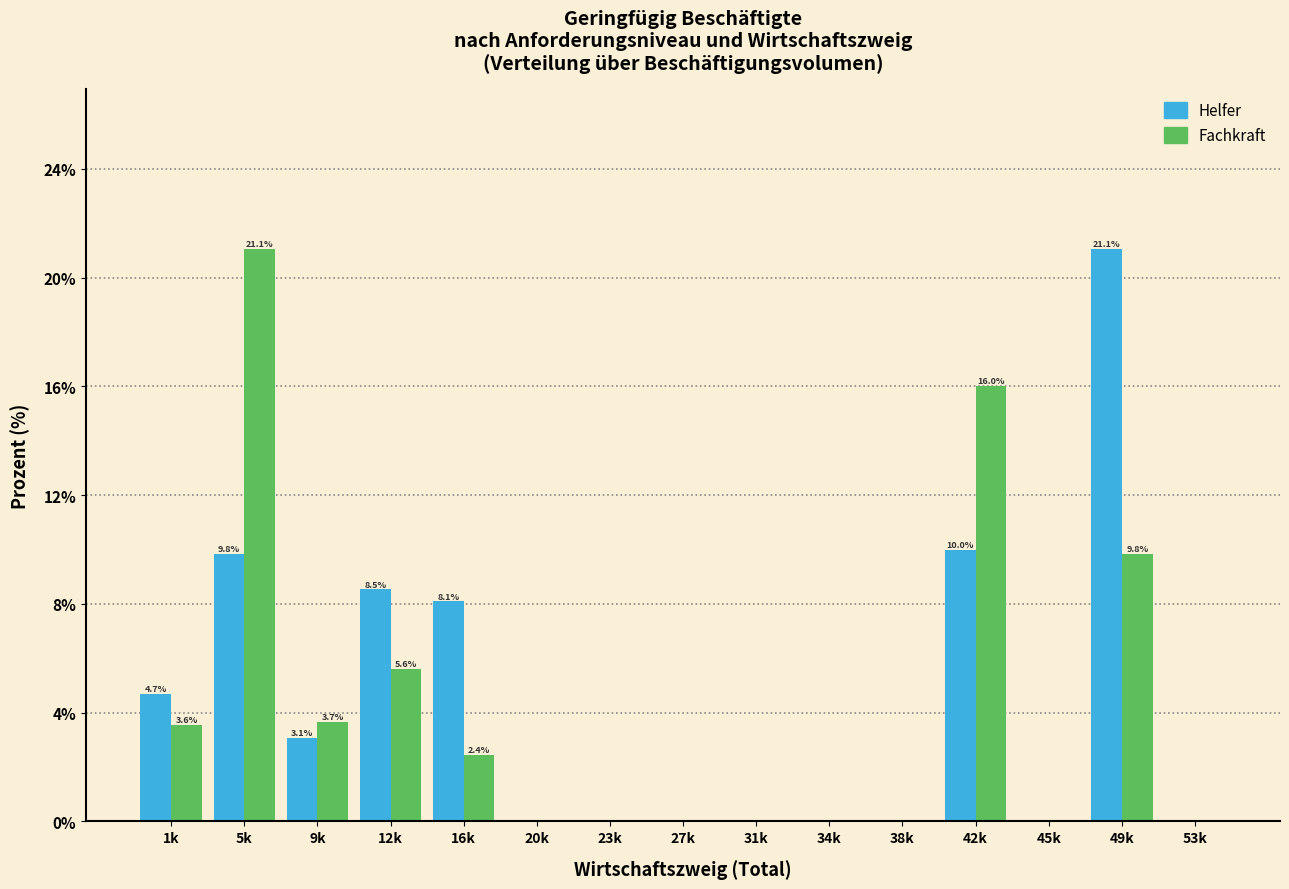

What is the maximum value shown in the chart?

21.1